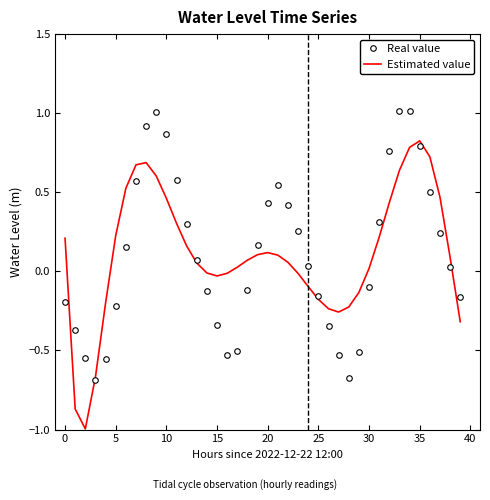

List the series in order of their peak value, lowest first.

Estimated value, Real value